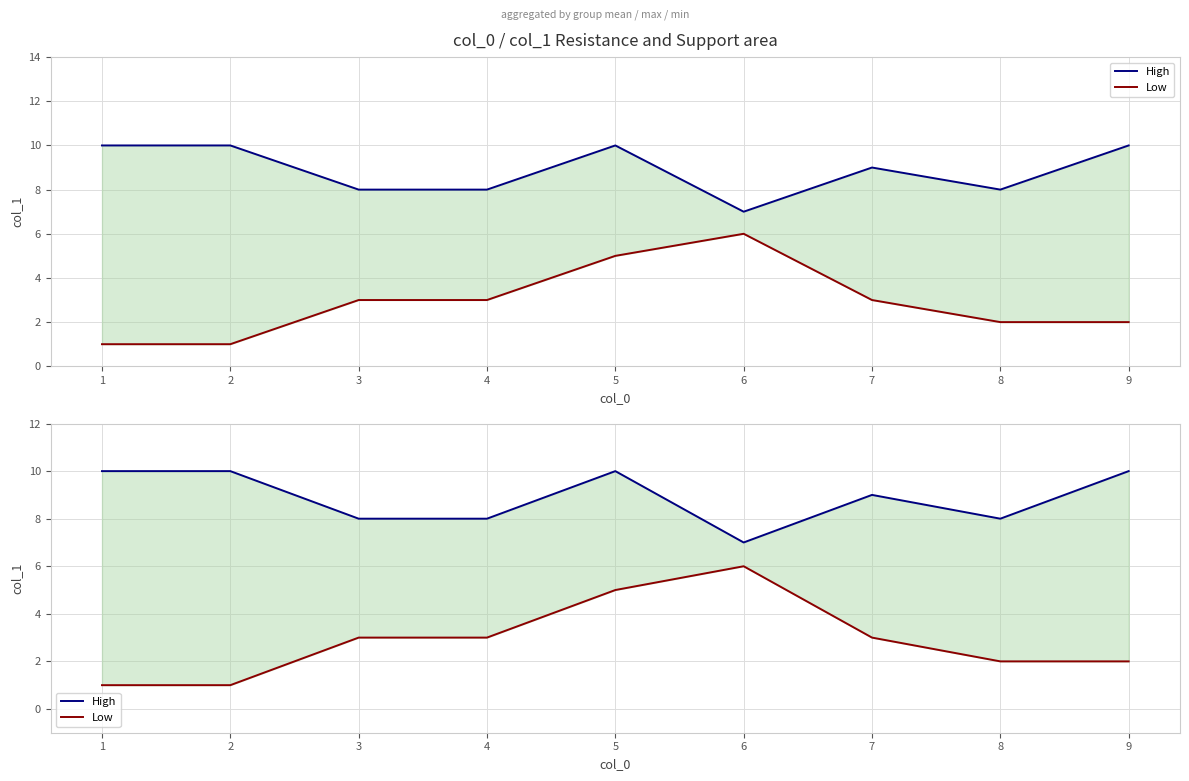

What is the value of the High point at the 9th from the left?

10